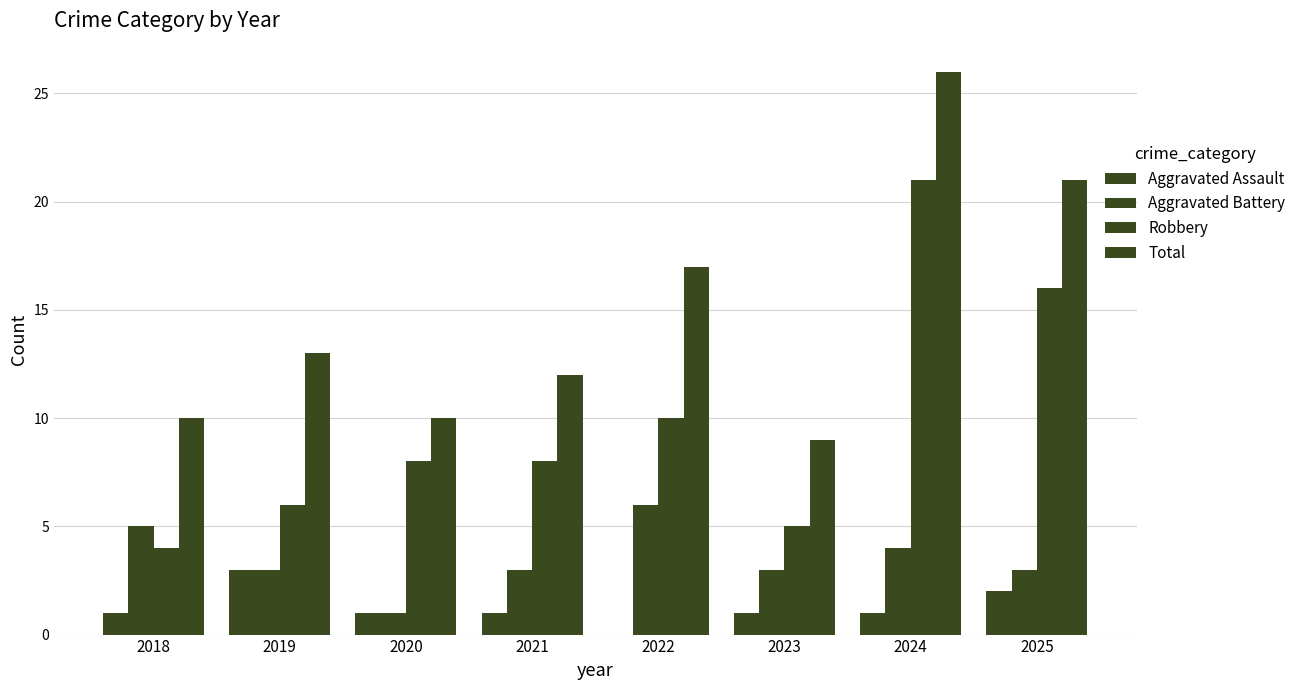

What value does the Aggravated Battery series have at 2019?

3